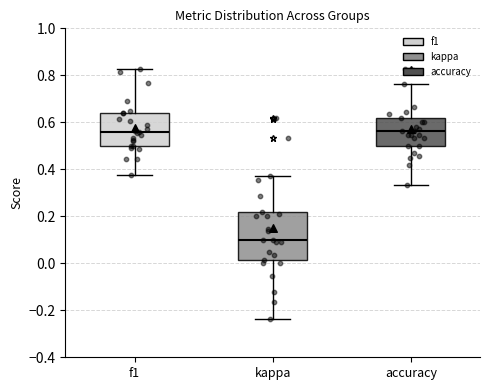

Reading left to right, read every box against the y-axis: the position of its median line, the range the box covers, and the ends of its whiskers. The values are not printed on the chart, so give them approximately, as read against the axis.

f1: median 0.56, box 0.50 to 0.64, whiskers 0.38 to 0.82
kappa: median 0.10, box 0.02 to 0.22, whiskers -0.24 to 0.38
accuracy: median 0.56, box 0.50 to 0.62, whiskers 0.34 to 0.76